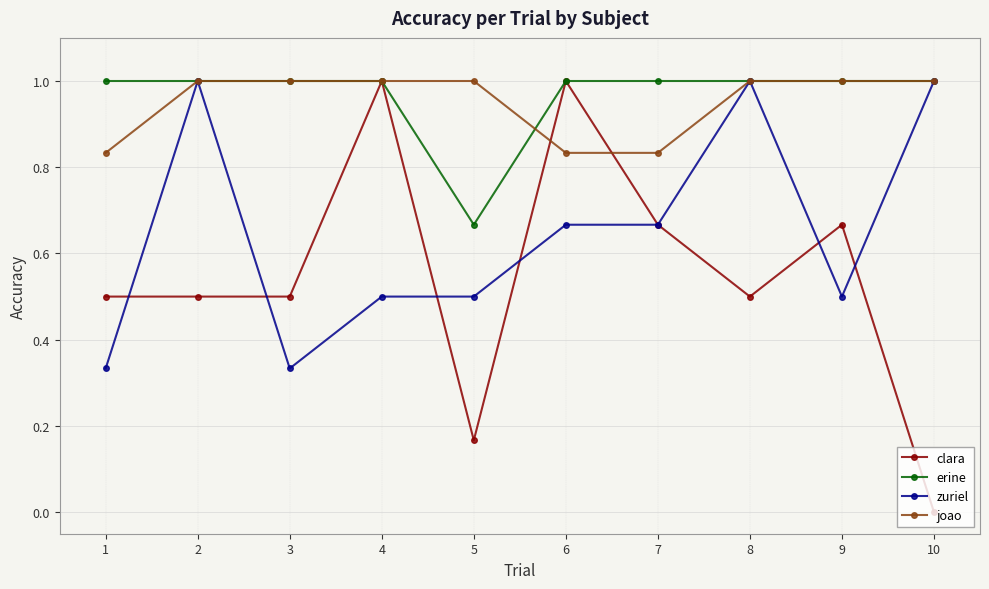

What is the value of the zuriel point at the 2nd from the left?

1.0